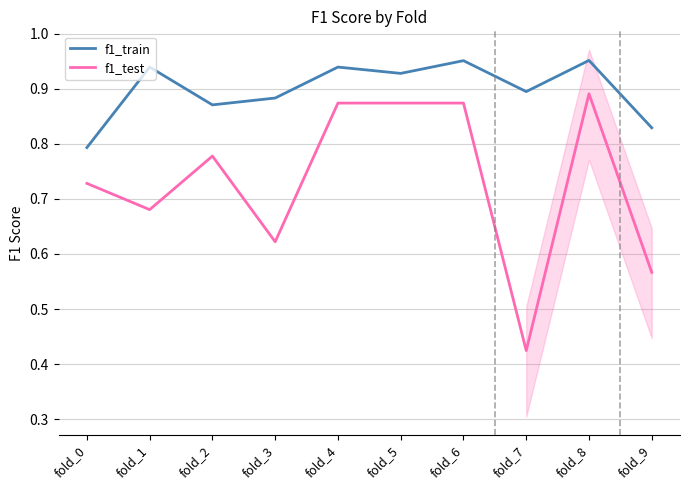

Reading left to right, transcribe all the data shown in this chart.

f1_train: fold_0=0.8	fold_1=0.9	fold_2=0.9	fold_3=0.9	fold_4=0.9	fold_5=0.9	fold_6=1.0	fold_7=0.9	fold_8=1.0	fold_9=0.8
f1_test: fold_0=0.7	fold_1=0.7	fold_2=0.8	fold_3=0.6	fold_4=0.9	fold_5=0.9	fold_6=0.9	fold_7=0.4	fold_8=0.9	fold_9=0.6